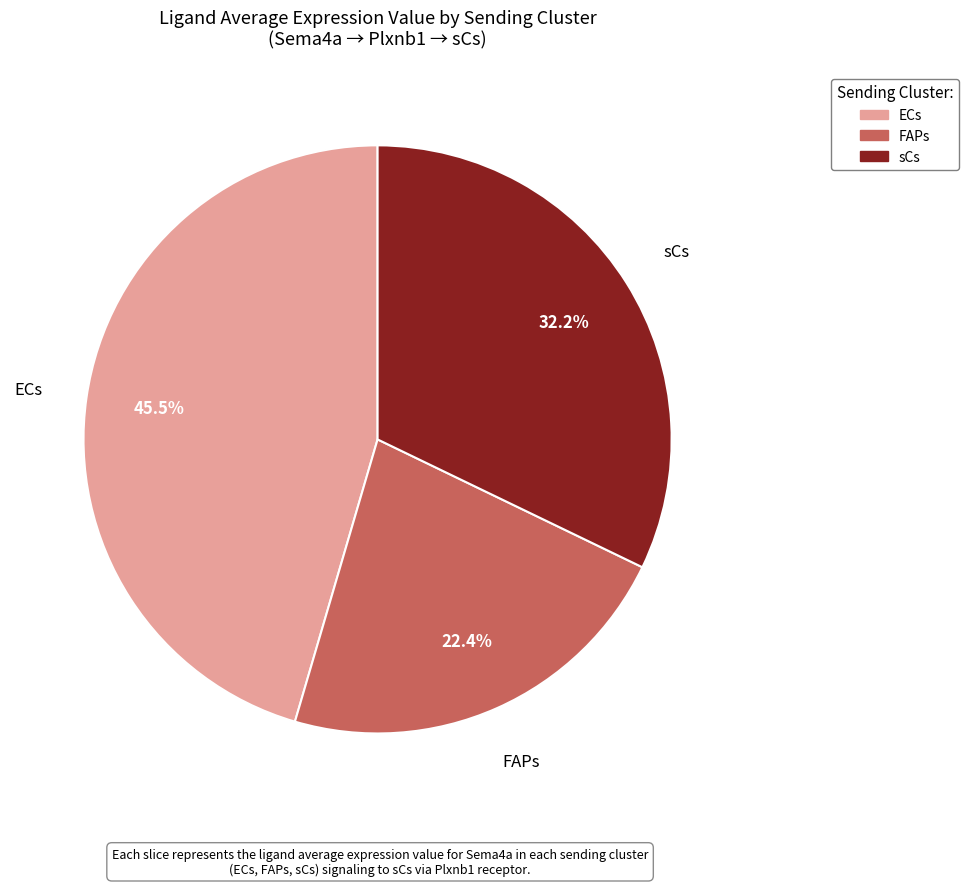

Which category has the smallest portion of the pie?

FAPs